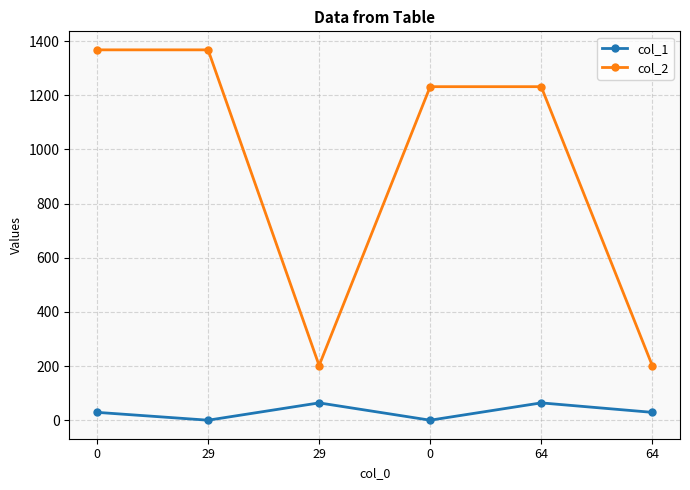

Is this an area chart (filled region under the line)?

No